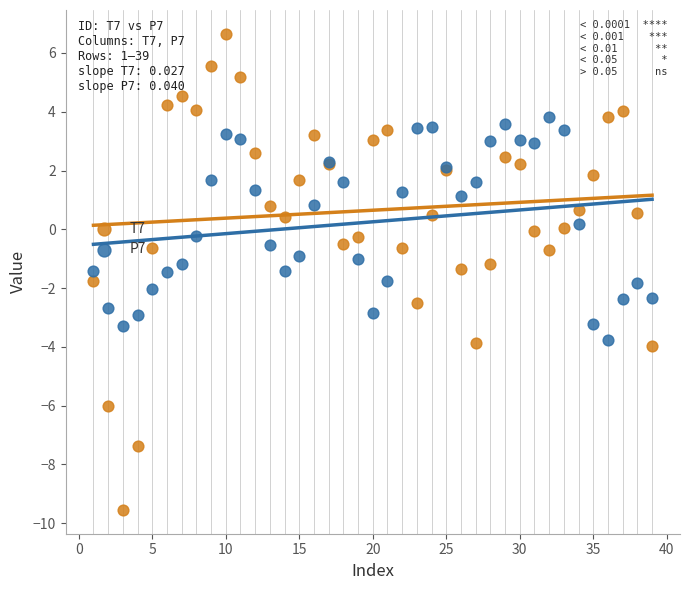

What are all the series names shown in the legend?

T7, P7